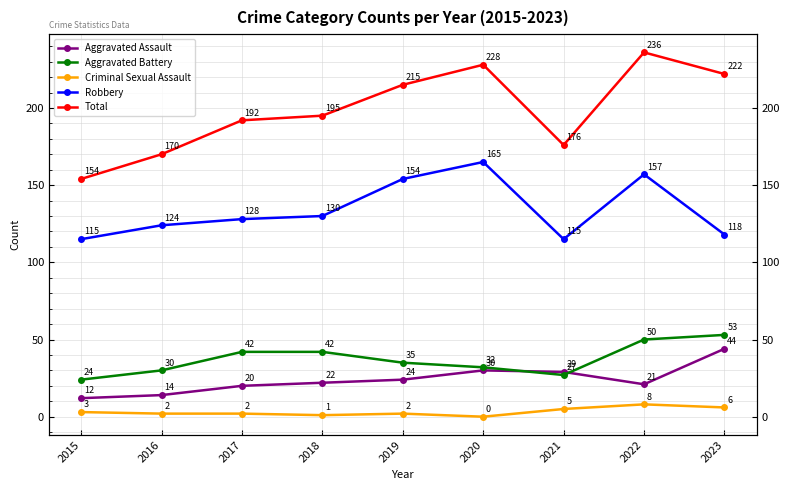

True or false: Robbery has a value of 154 at 2019.

True